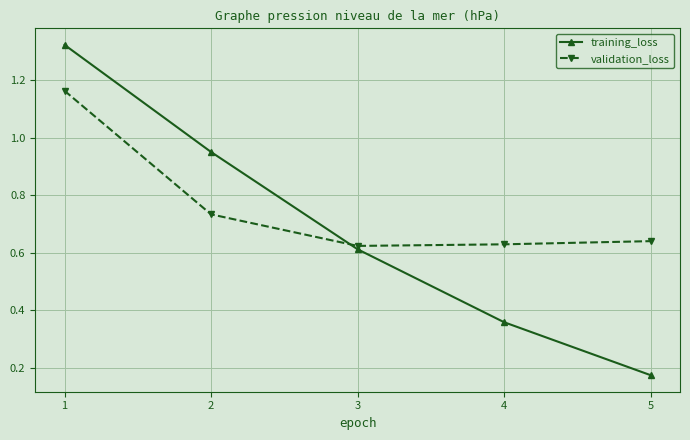

What is the total value across all series at 2?

1.7